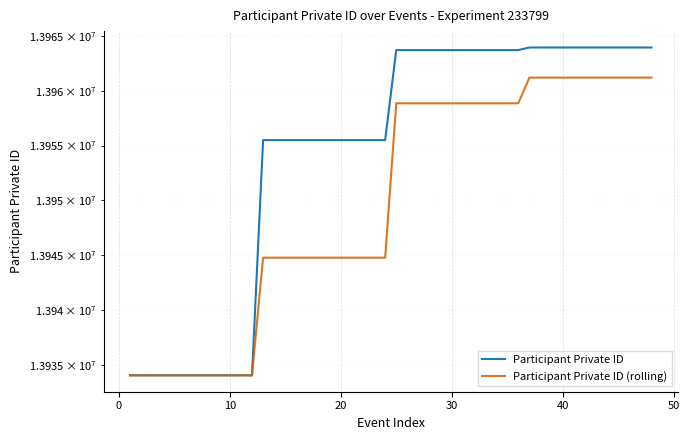

Is the value of Participant Private ID (rolling) at 10 greater than the value of Participant Private ID at 12?

No